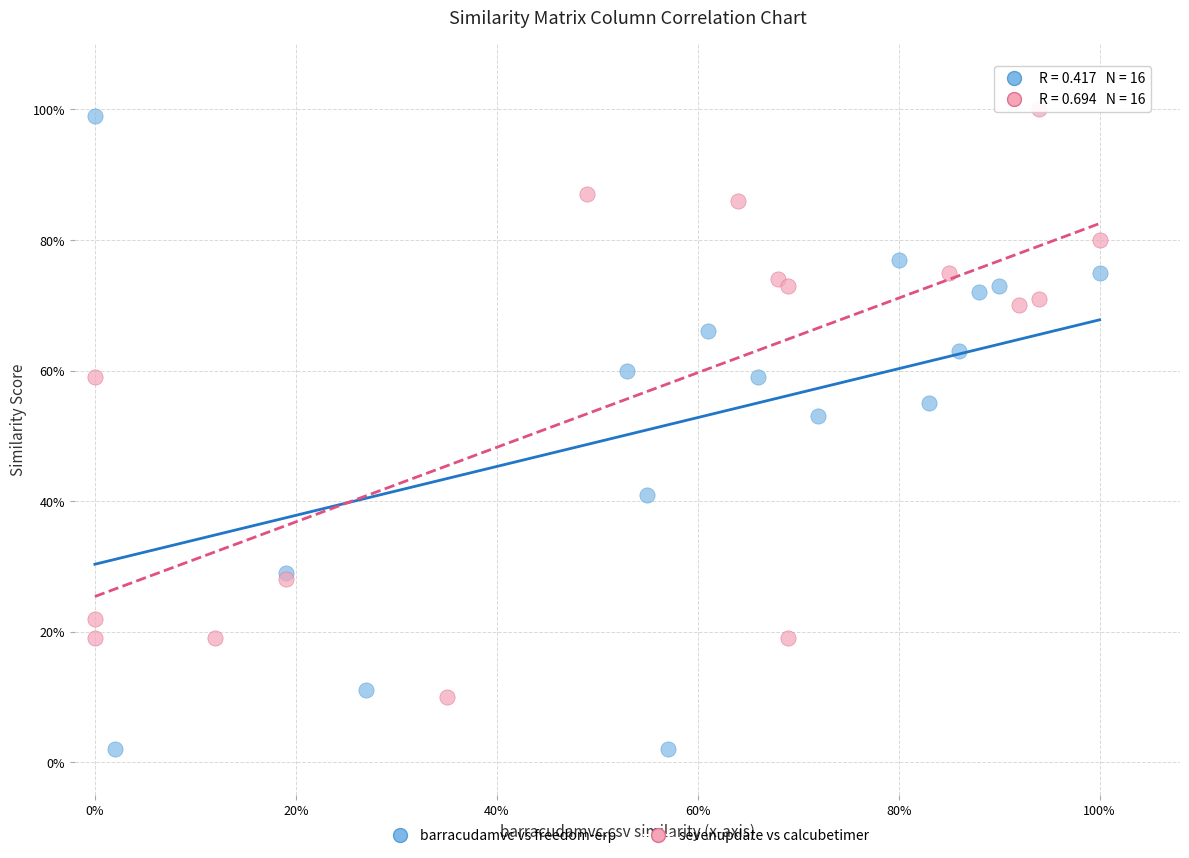

What are all the series names shown in the legend?

barracudamvc vs freedom-erp, sevenupdate vs calcubetimer